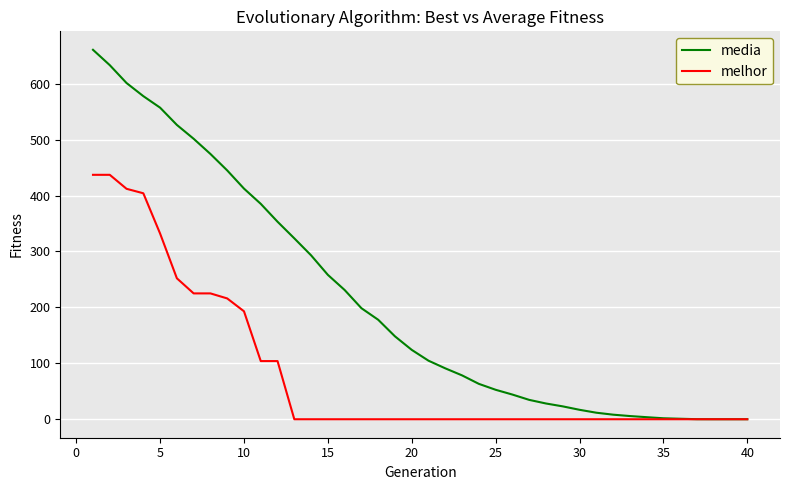

Which series has the widest spread of values?

media